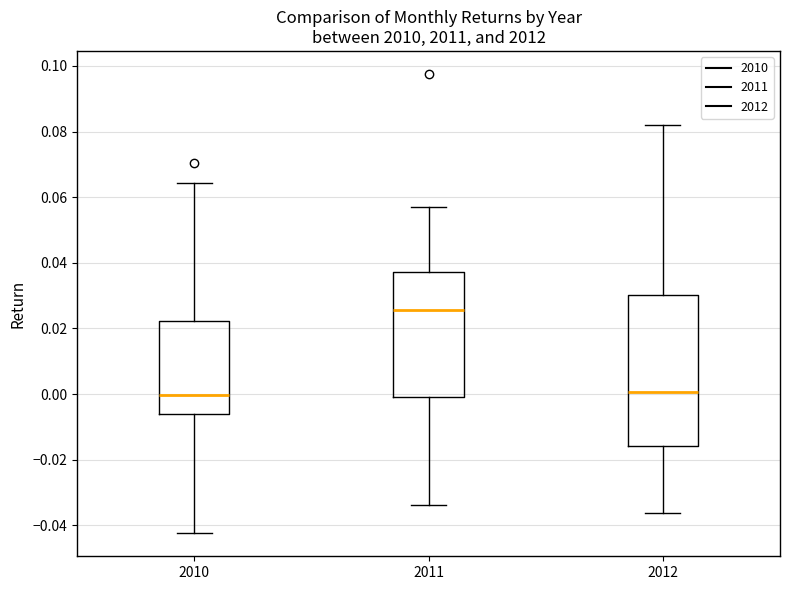

Comparing the boxes themselves (not the whiskers), which one is the tallest?

2012